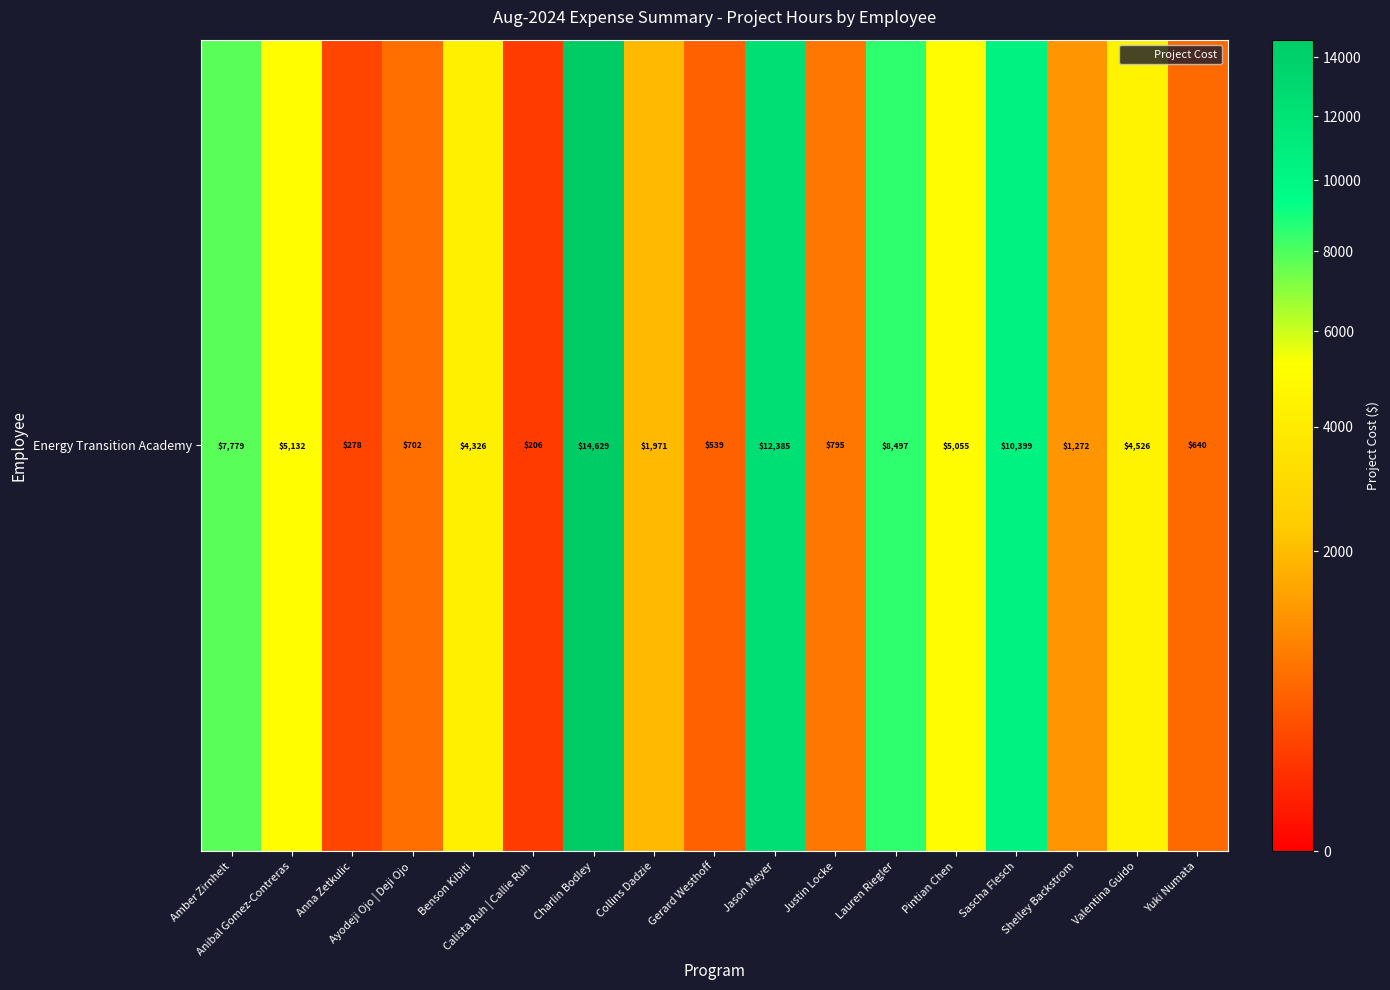

Between Collins Dadzie and Pintian Chen, which is larger?

Pintian Chen